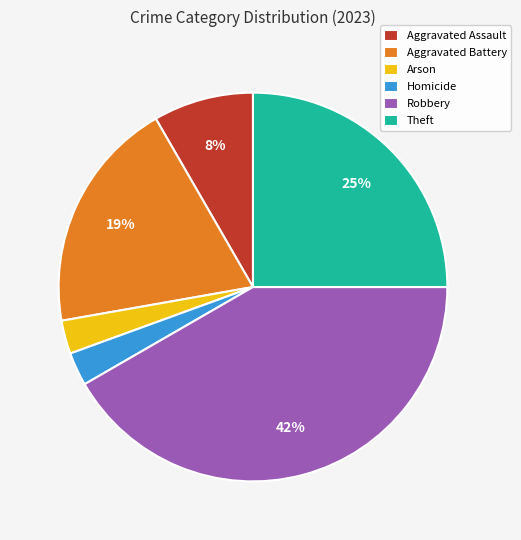

Is the sum of Theft and Aggravated Assault greater than half?

No